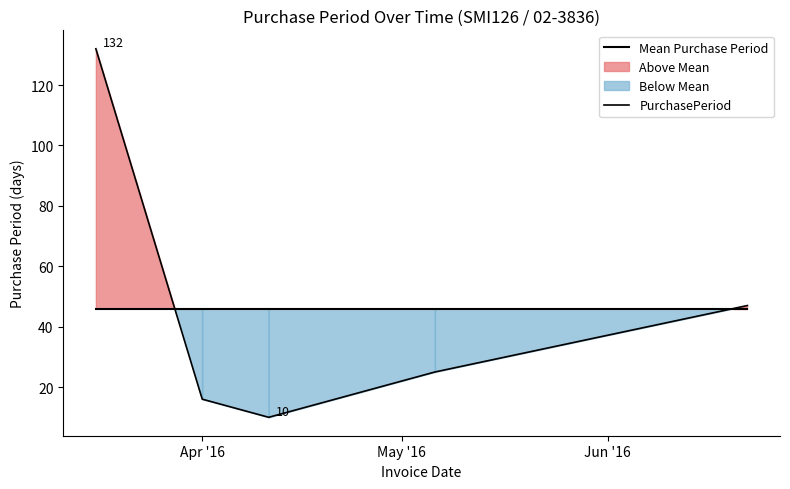

How many data points does each series have?

5